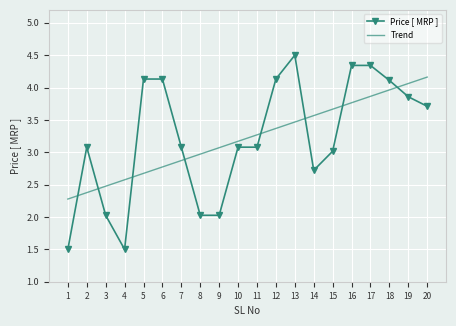

List the series in order of their peak value, highest first.

Price [ MRP ], Trend